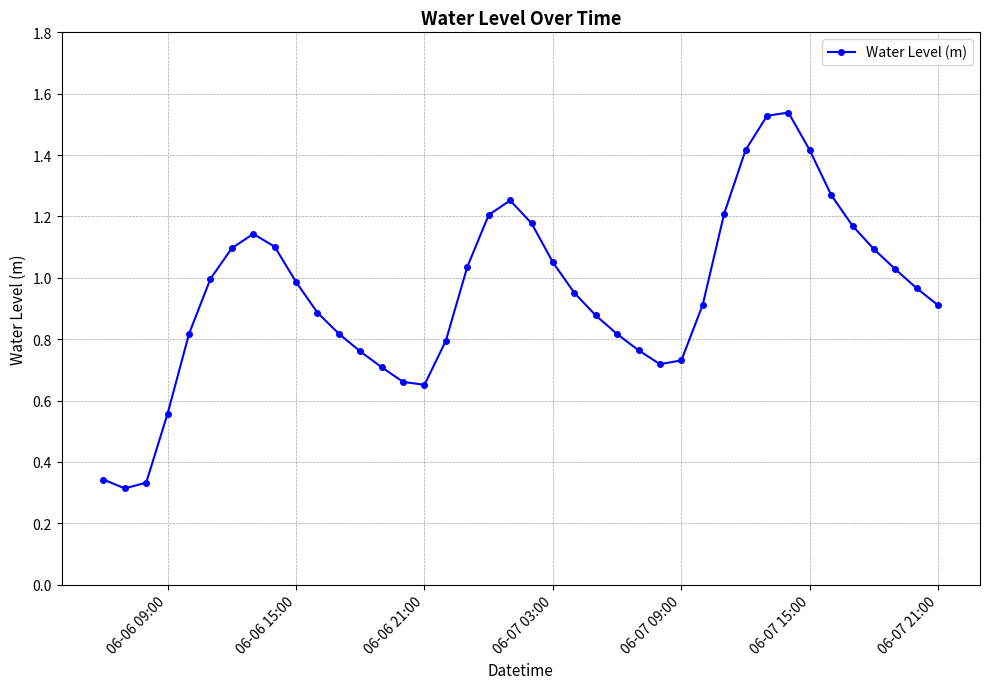

Is this an area chart (filled region under the line)?

No